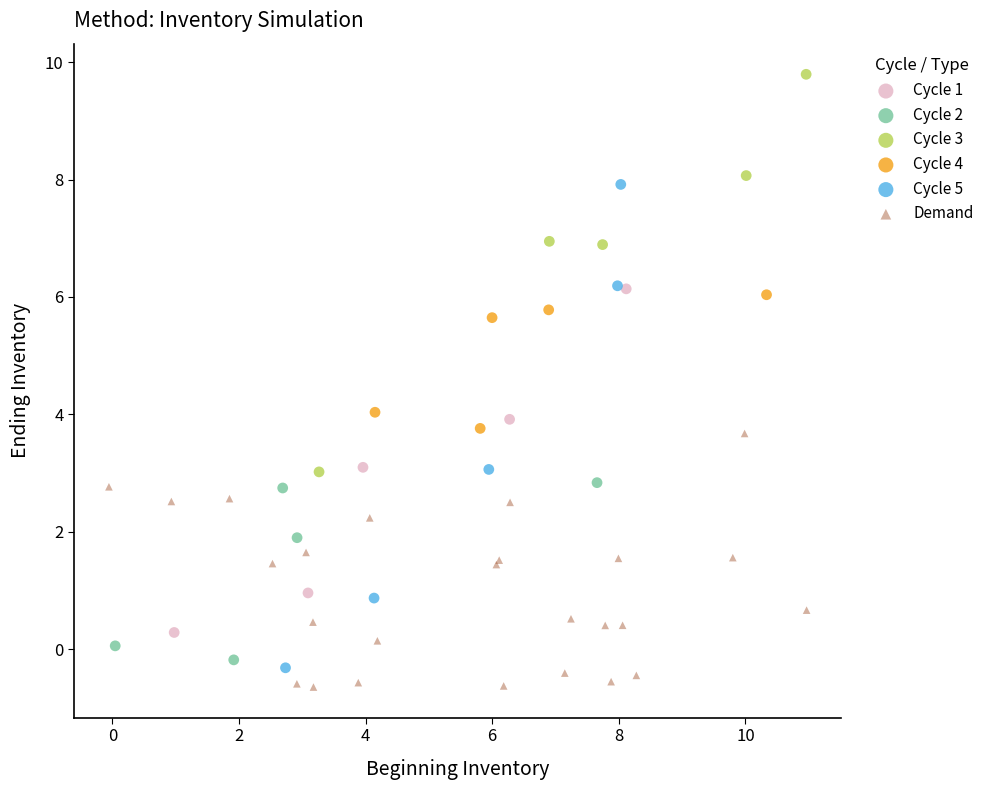

Which series reaches the maximum Y coordinate?

Cycle 3